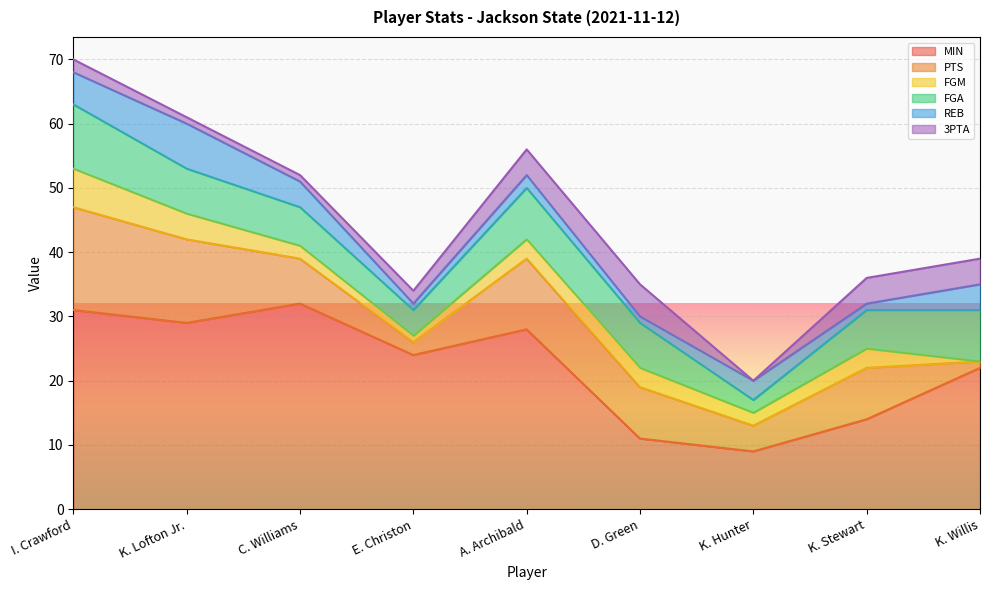

Reading left to right, what are all the values shown in this chart?

MIN: 31	29	32	24	28	11	9	14	22
PTS: 16	13	7	2	11	8	4	8	1
FGM: 6	4	2	1	3	3	2	3	0
FGA: 10	7	6	4	8	7	2	6	8
REB: 5	7	4	1	2	1	3	1	4
3PTA: 2	1	1	2	4	5	0	4	4